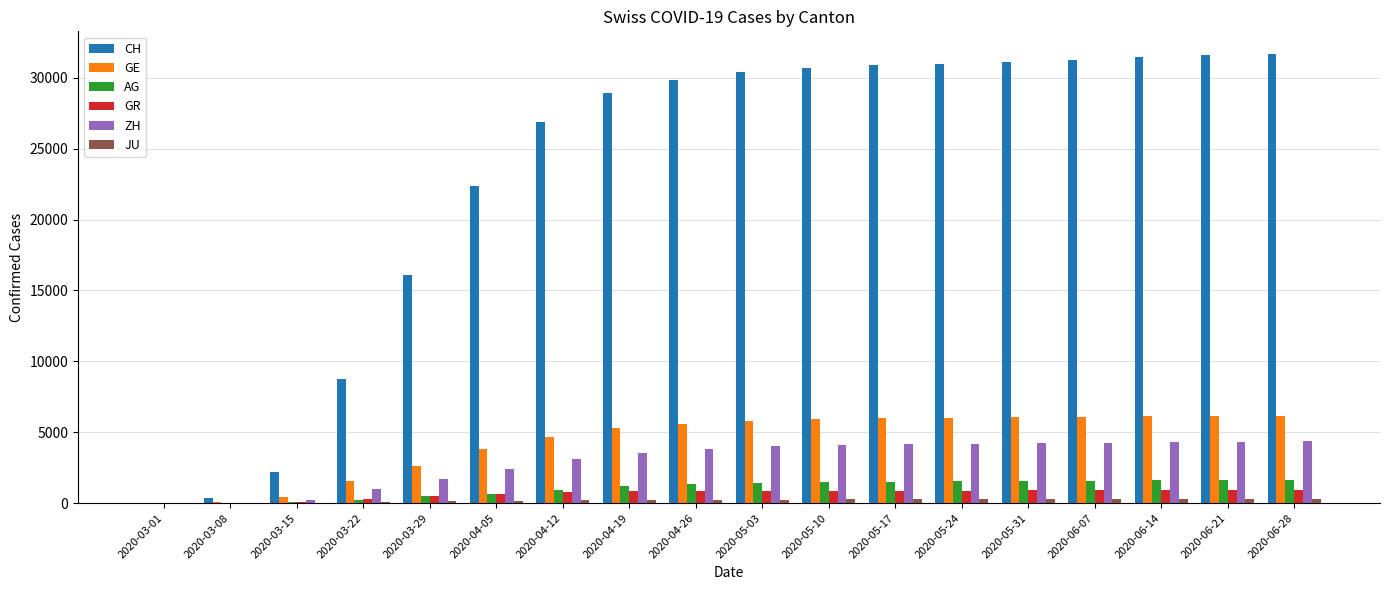

What is the spread (max minus min) of values at 2020-04-19?

28684